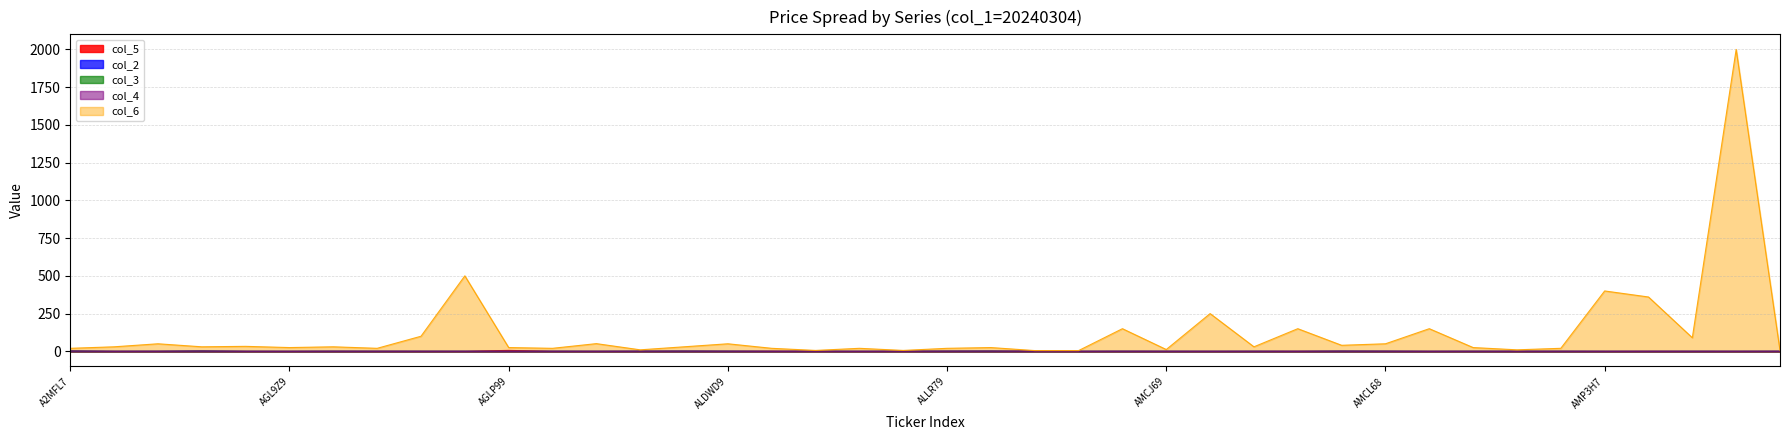

How many interior local valleys does the col_4 series have?

9